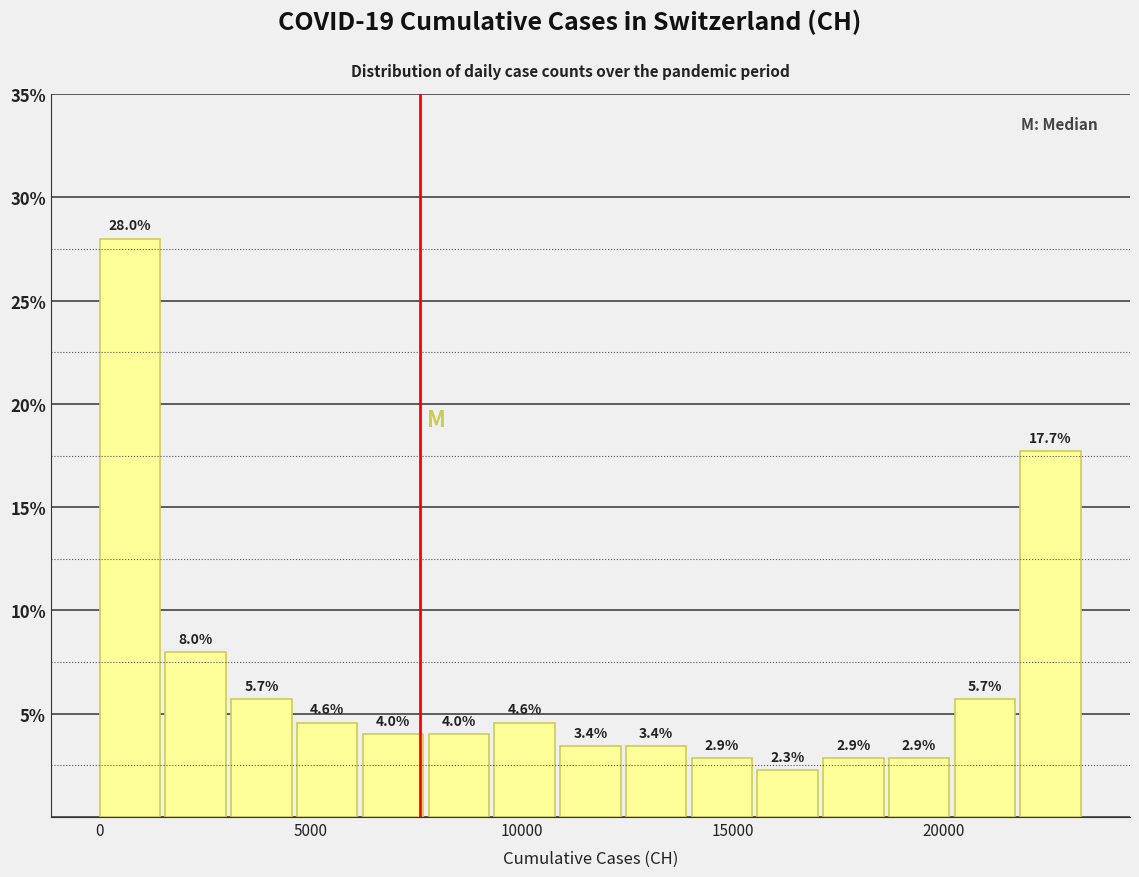

Read against the x-axis, roughly where is the centre of the tallest bar?

500